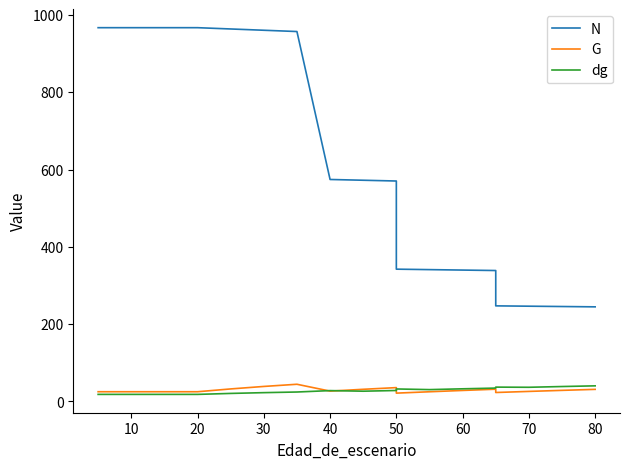

Reading left to right, extract all data points from this chart.

N: 967.1	967.1	967.1	967.1	967.1	963.8	960.5	957.1	574.3	572.3	570.3	342.2	341.0	339.9	338.7	247.2	246.4	245.5	244.7
G: 25.0	25.0	25.0	25.0	25.0	32.3	38.7	44.4	26.6	31.3	35.7	21.4	24.9	28.3	31.6	23.0	25.9	28.6	31.2
dg: 18.1	18.1	18.1	18.1	18.1	20.6	22.6	24.3	27.9	26.4	28.2	32.2	30.5	32.6	34.5	37.0	36.5	38.5	40.3